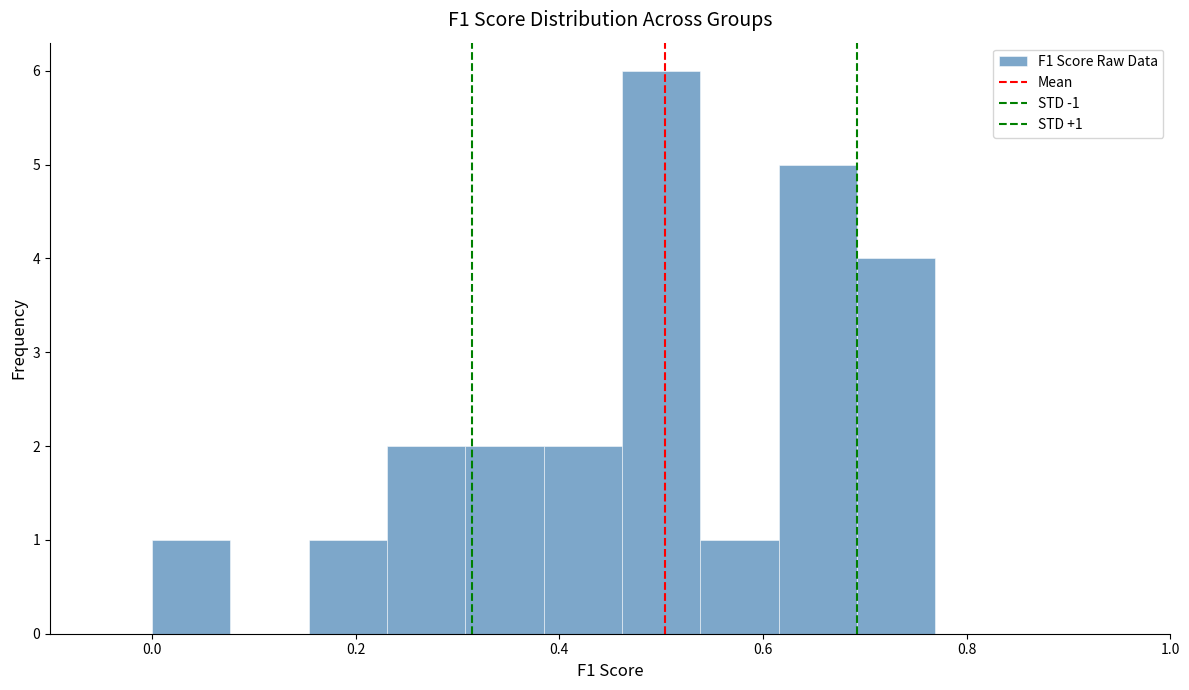

Read against the x-axis, roughly where is the centre of the tallest bar?

0.50